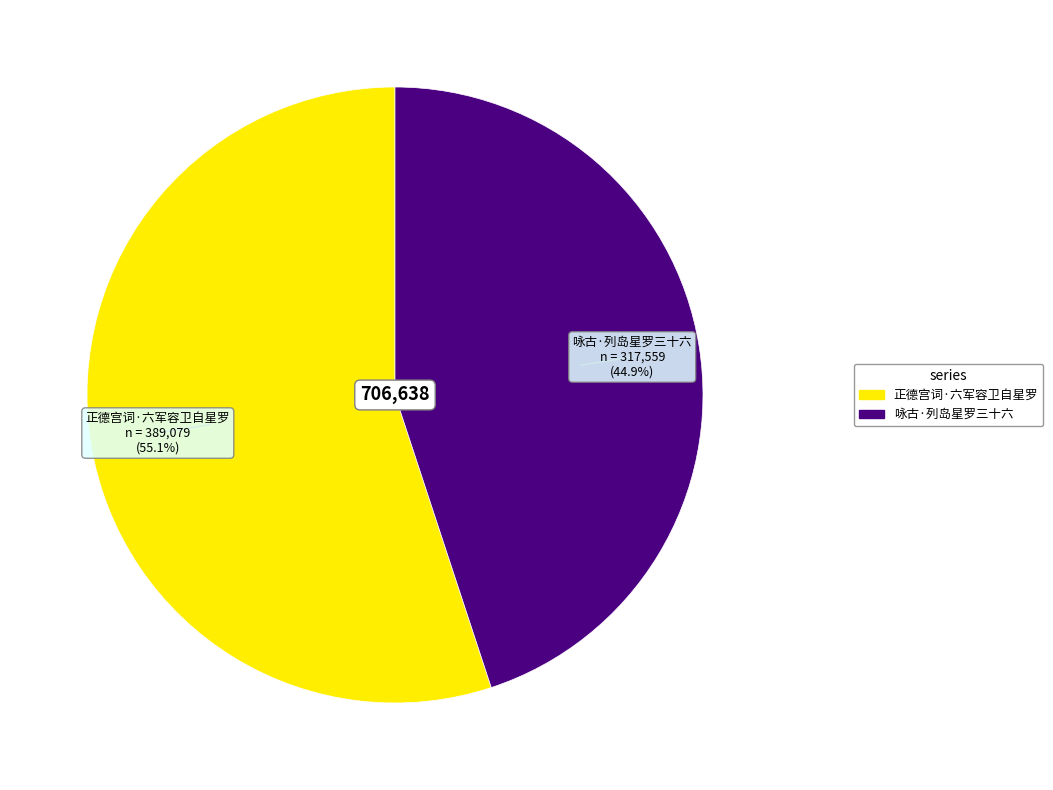

Does any single category account for the majority?

Yes